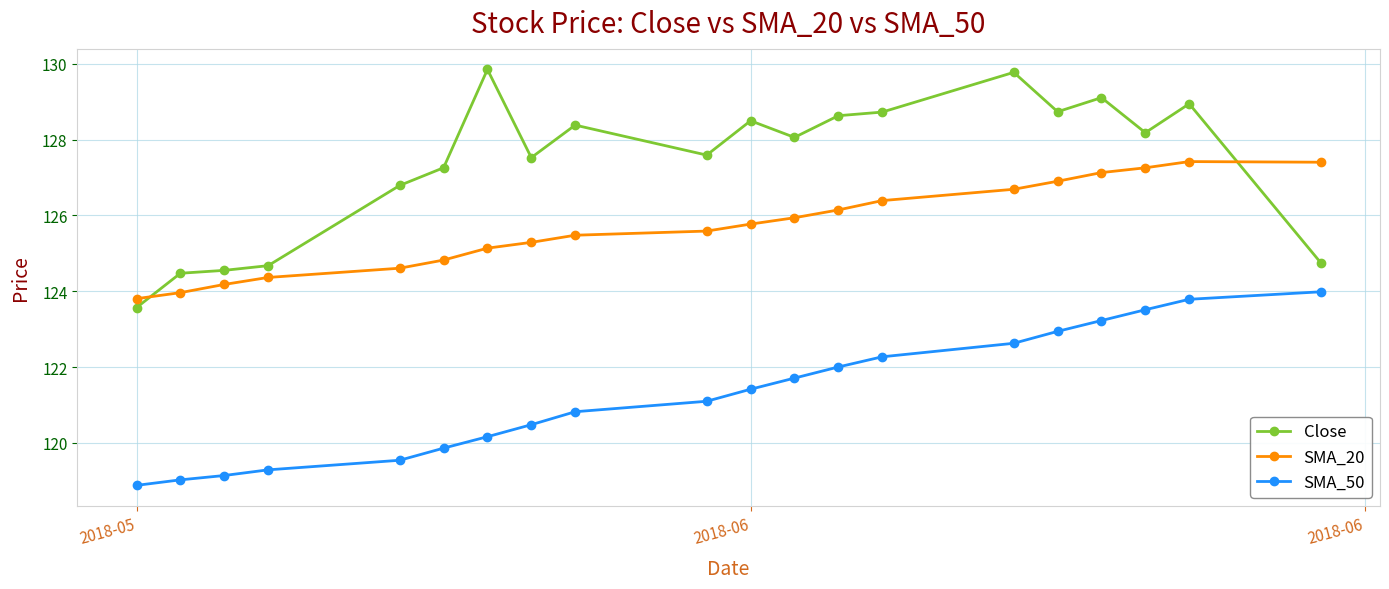

Which series has the largest total across all categories?

Close